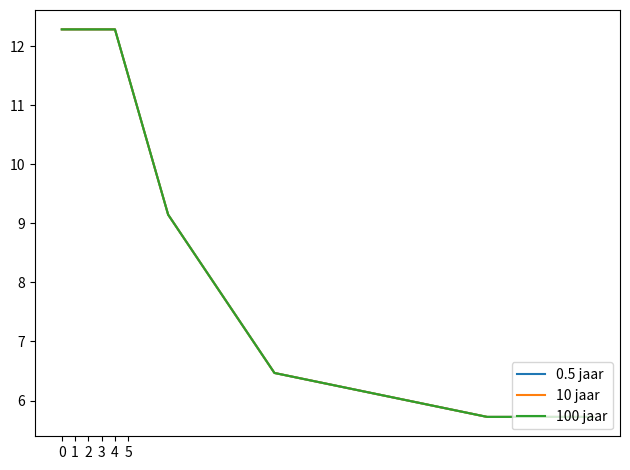

Is this an area chart (filled region under the line)?

No